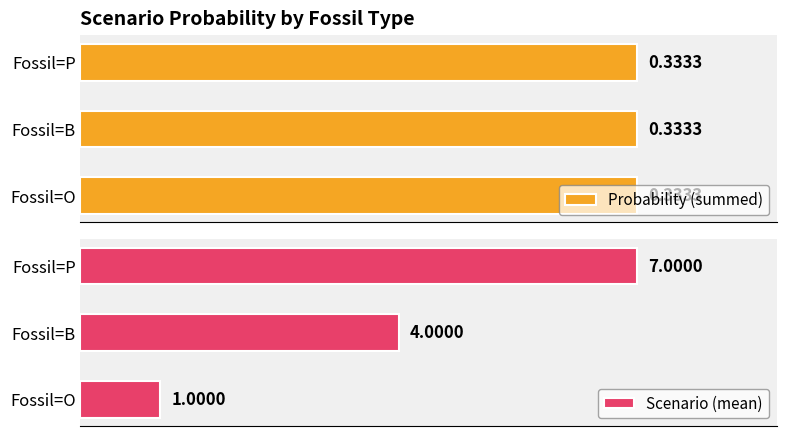

Which series has the widest spread of values?

Scenario (mean)